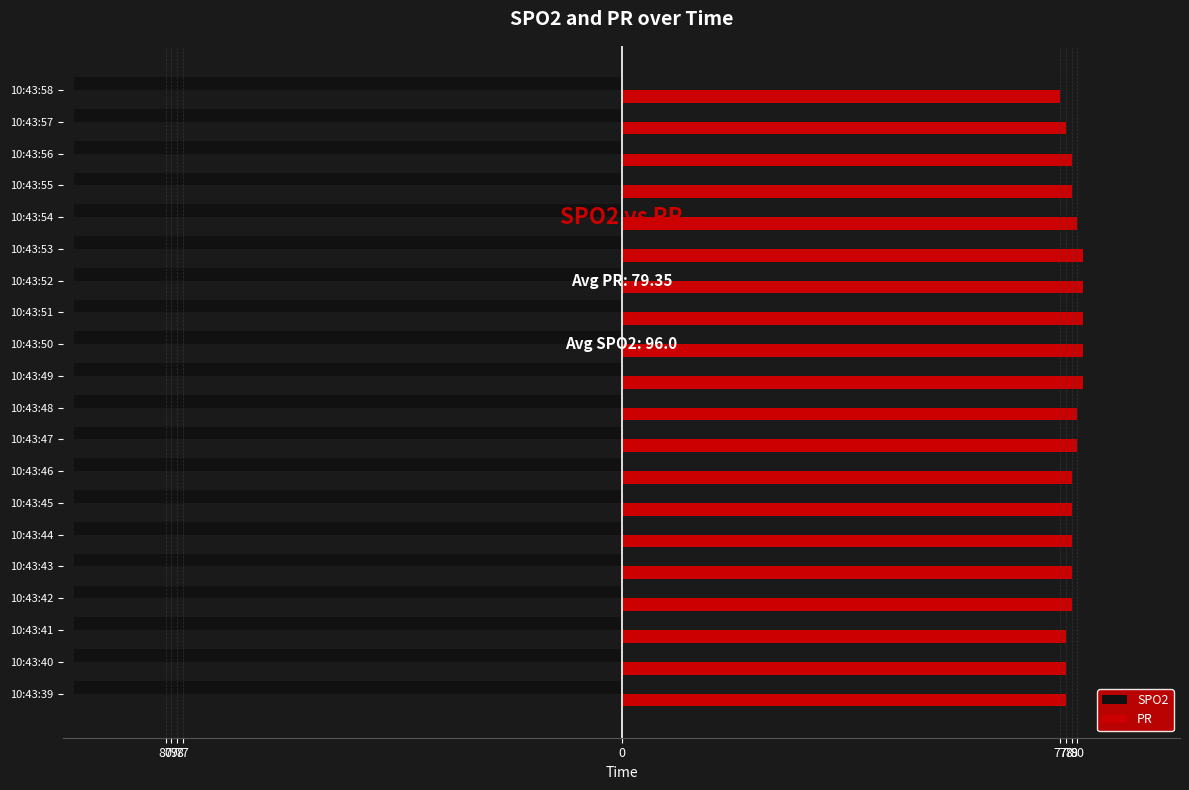

What is the greatest value displayed?

81.0